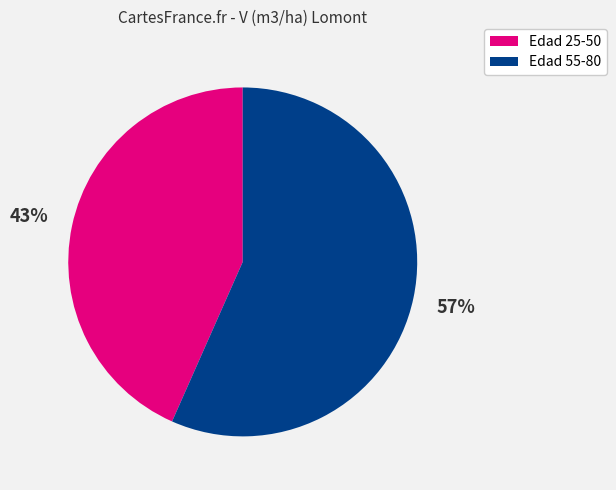

Is there a majority slice in this chart?

Yes